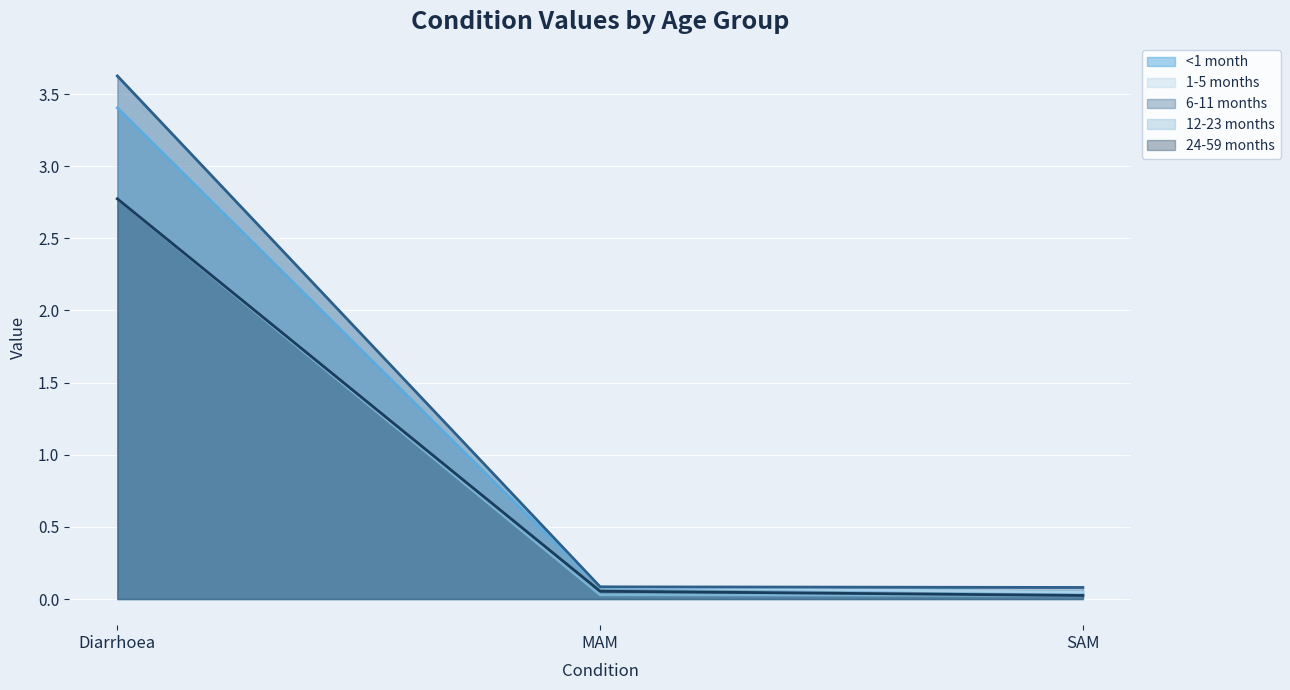

Rank the categories by 6-11 months value from lowest to highest.

SAM, MAM, Diarrhoea